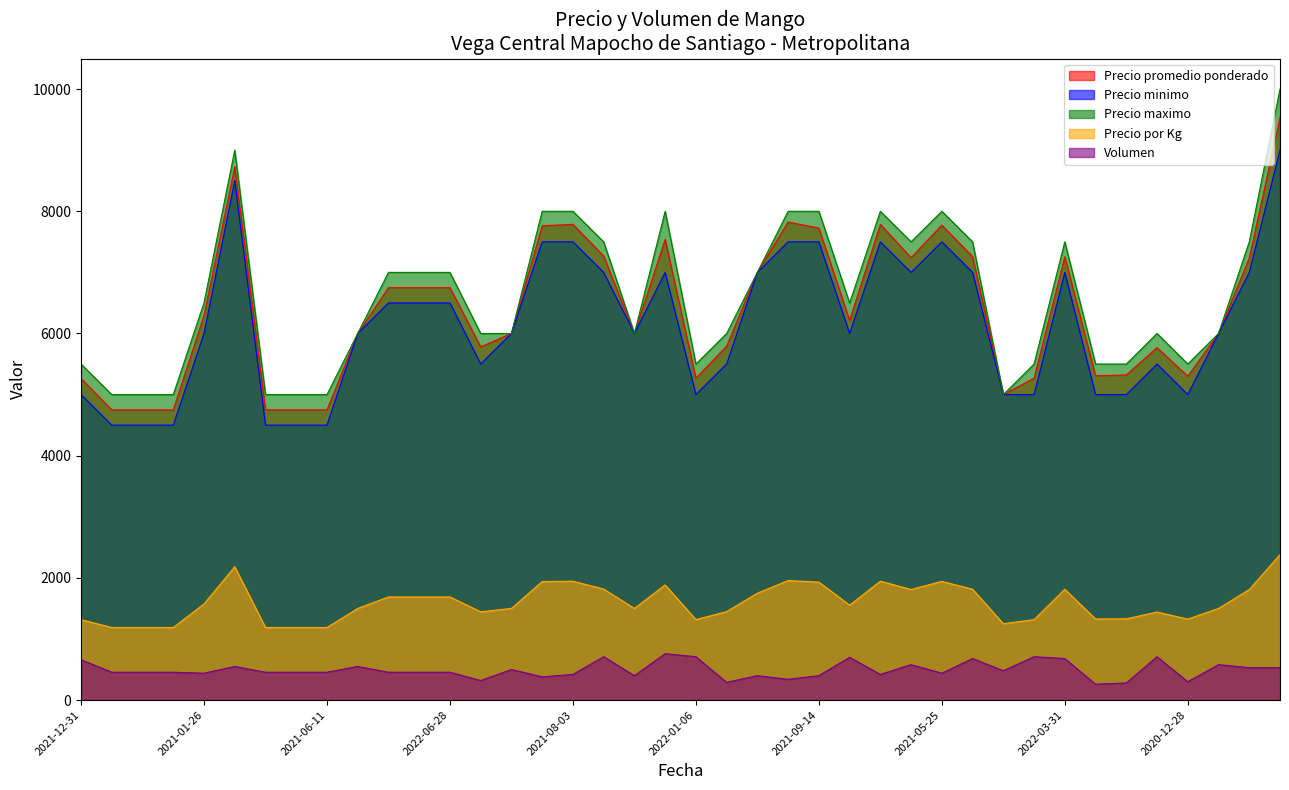

How many series are shown in this chart?

5